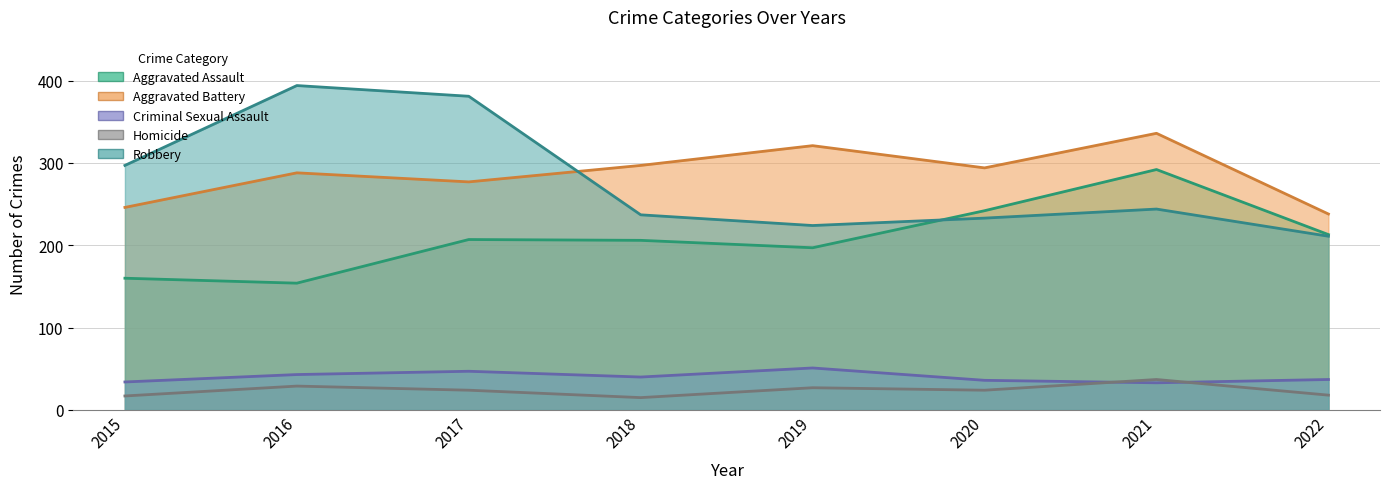

At which category is the sum across all series the highest?

2021